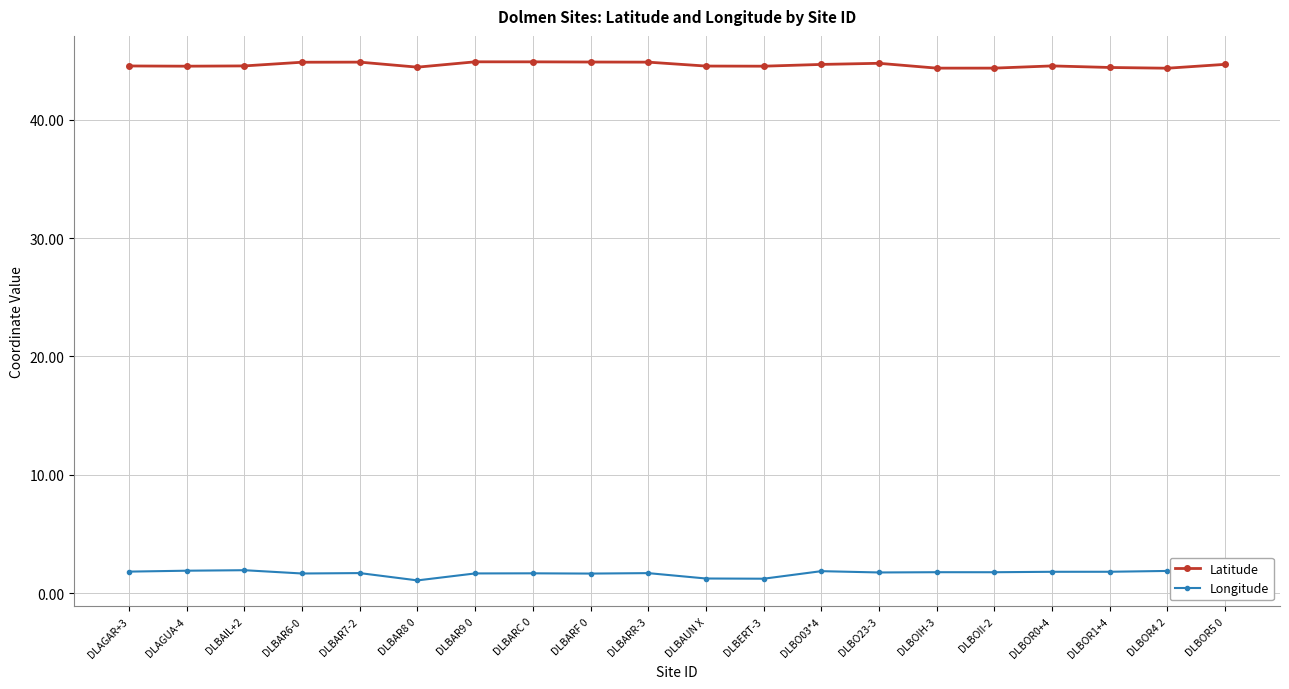

What is the minimum value shown in the chart?

1.1